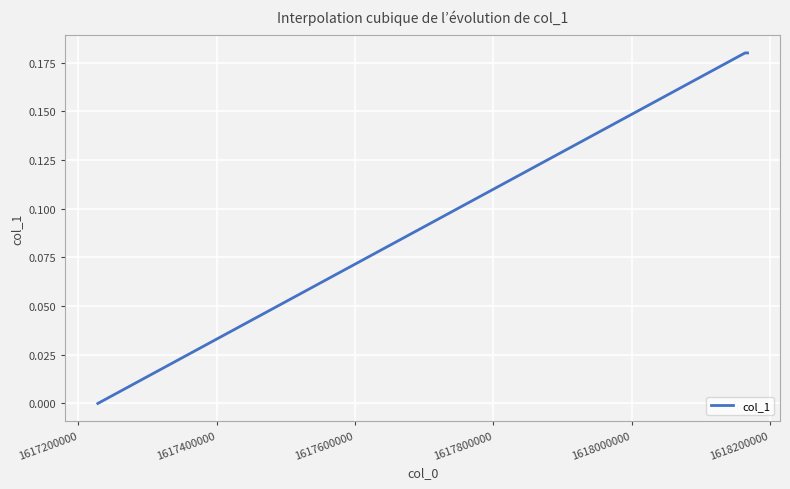

What is the sum of all values?

0.4